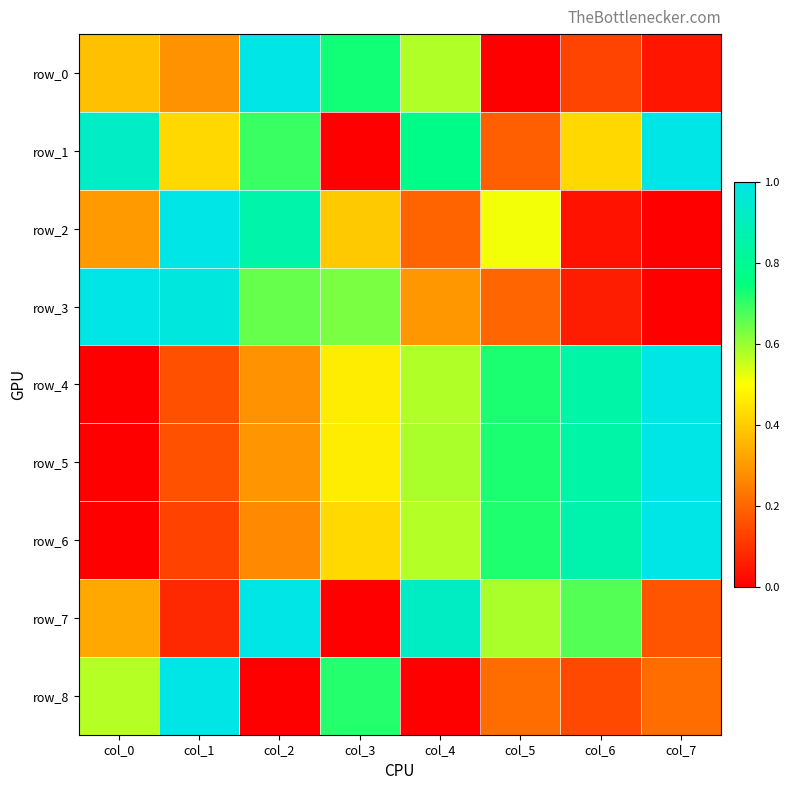

At col_0, list the series in order from largest to smallest.

row_3, row_1, row_8, row_0, row_7, row_2, row_4, row_5, row_6